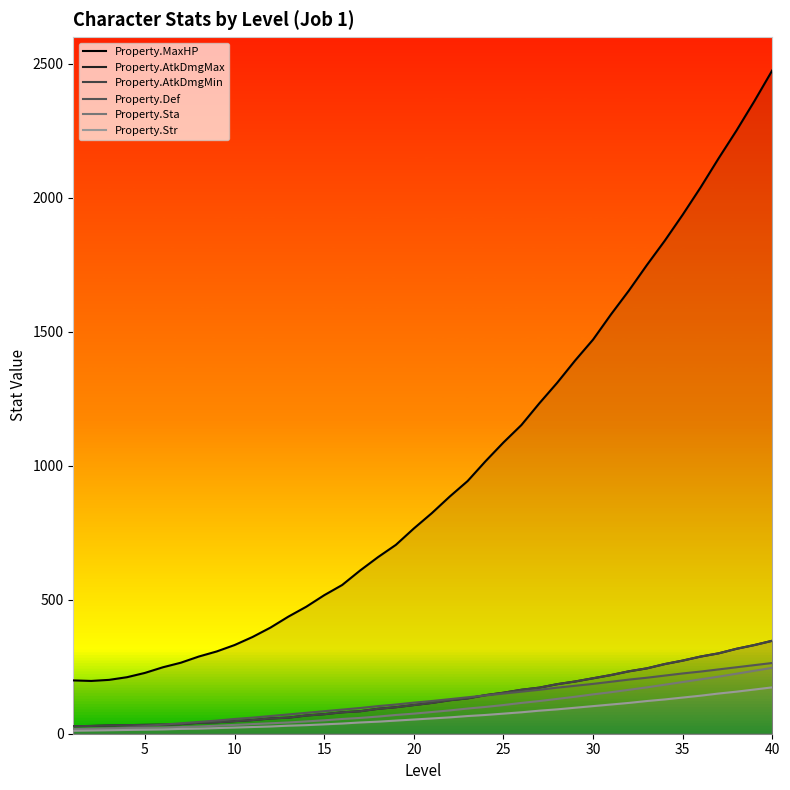

True or false: Property.Sta has more than 0 interior local peaks.

False